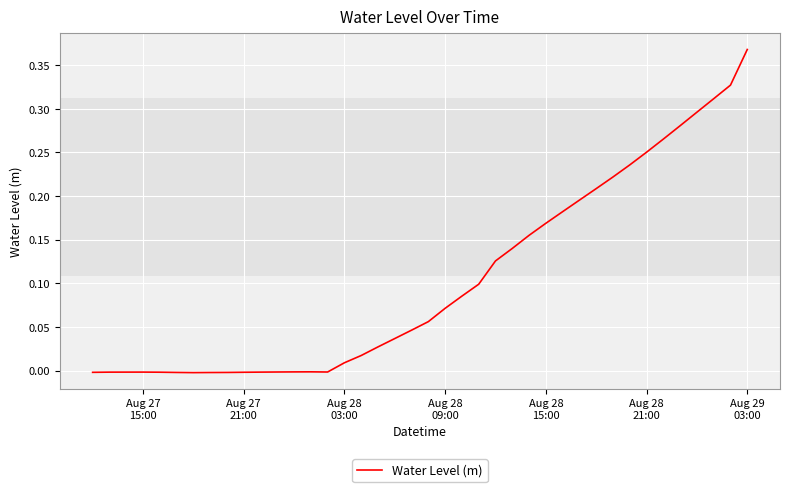

How many lines are shown in the chart?

1